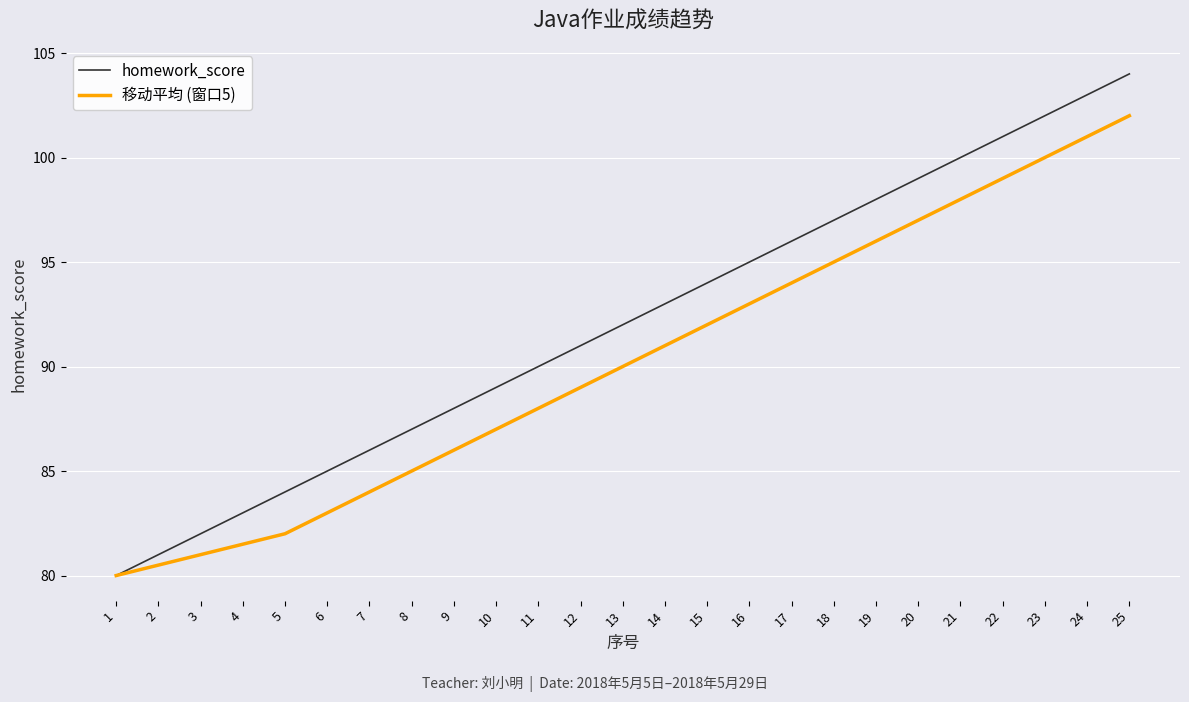

What is the maximum value for 移动平均 (窗口5)?

102.0